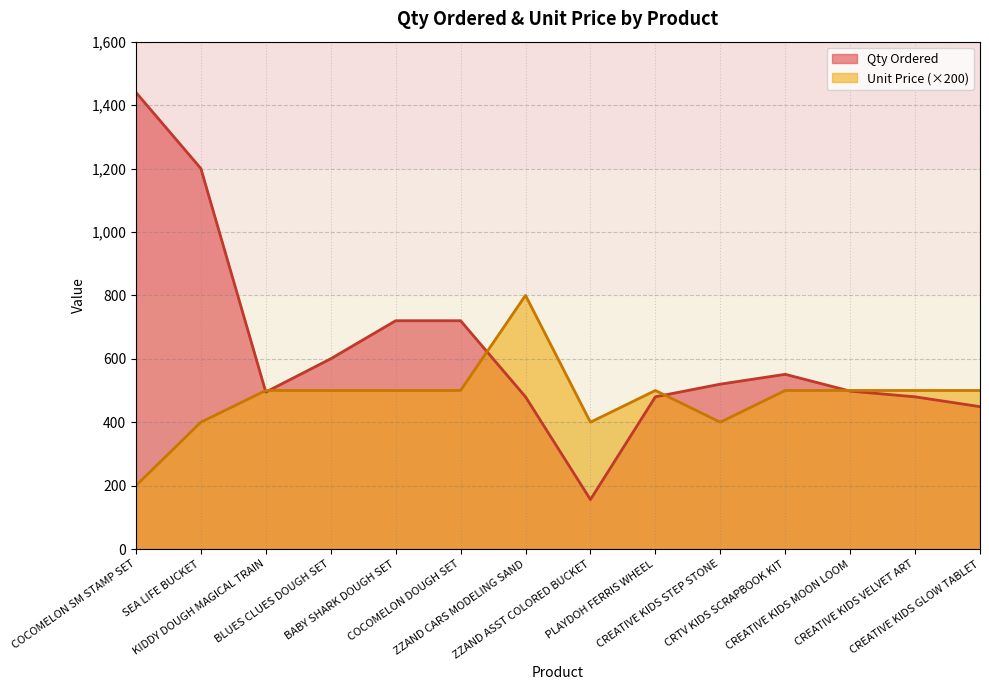

What is the value of the Qty Ordered point at the 4th from the left?

600